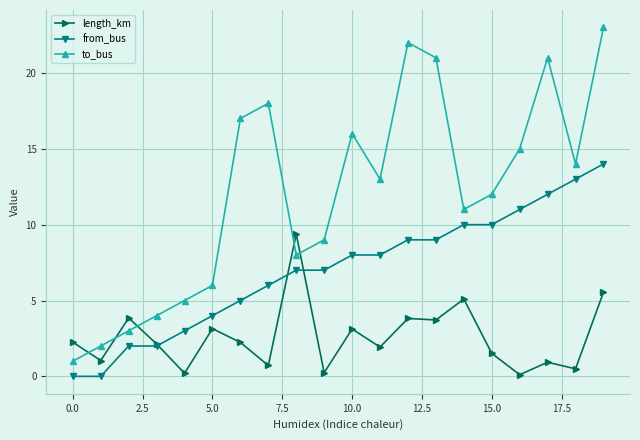

What is the maximum value shown in the chart?

23.0